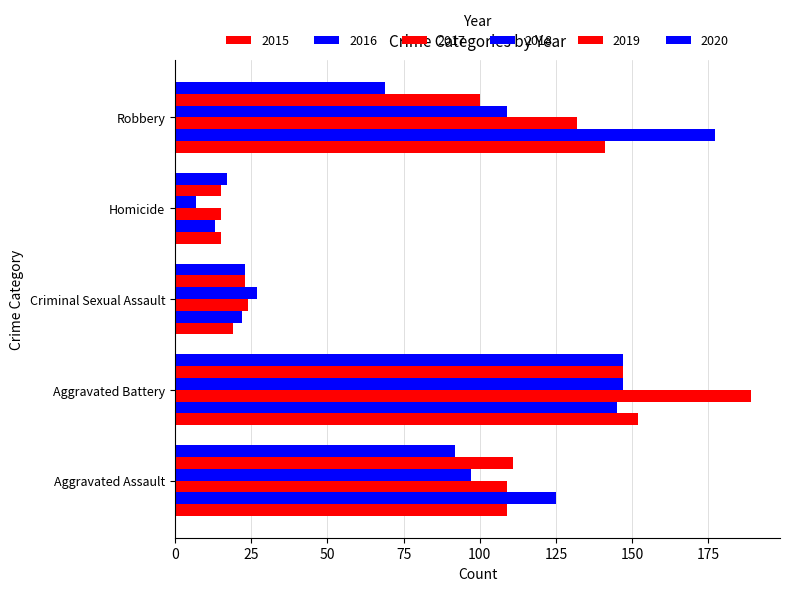

What is the value of the 2018 bar at the 5th from the left?

109